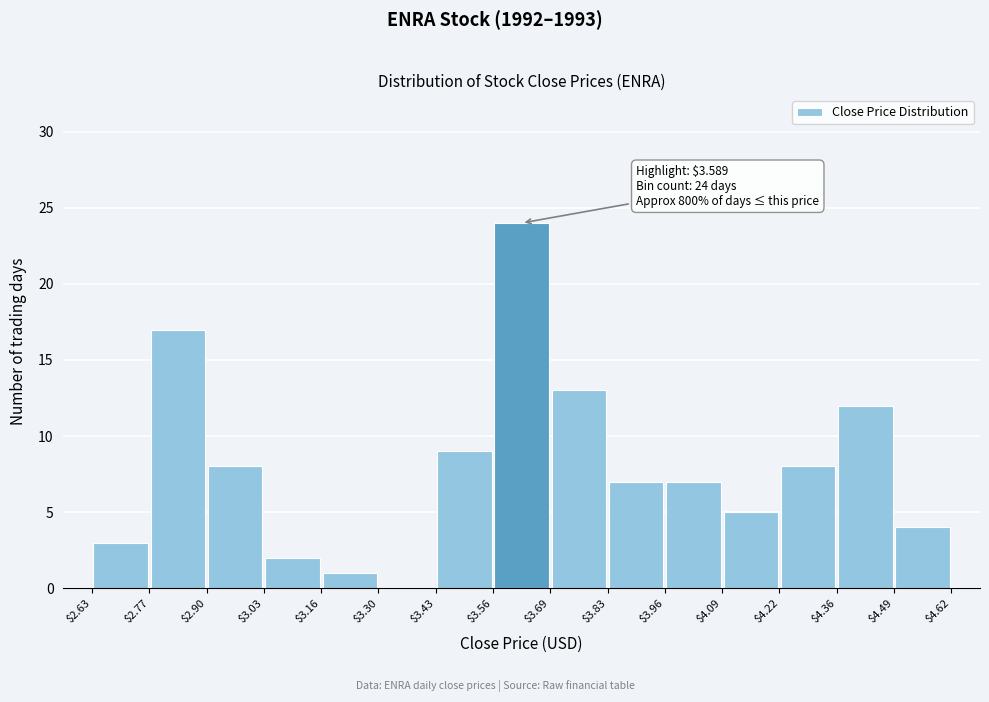

Which range on the x-axis has the tallest bar?

$3.56 to $3.69